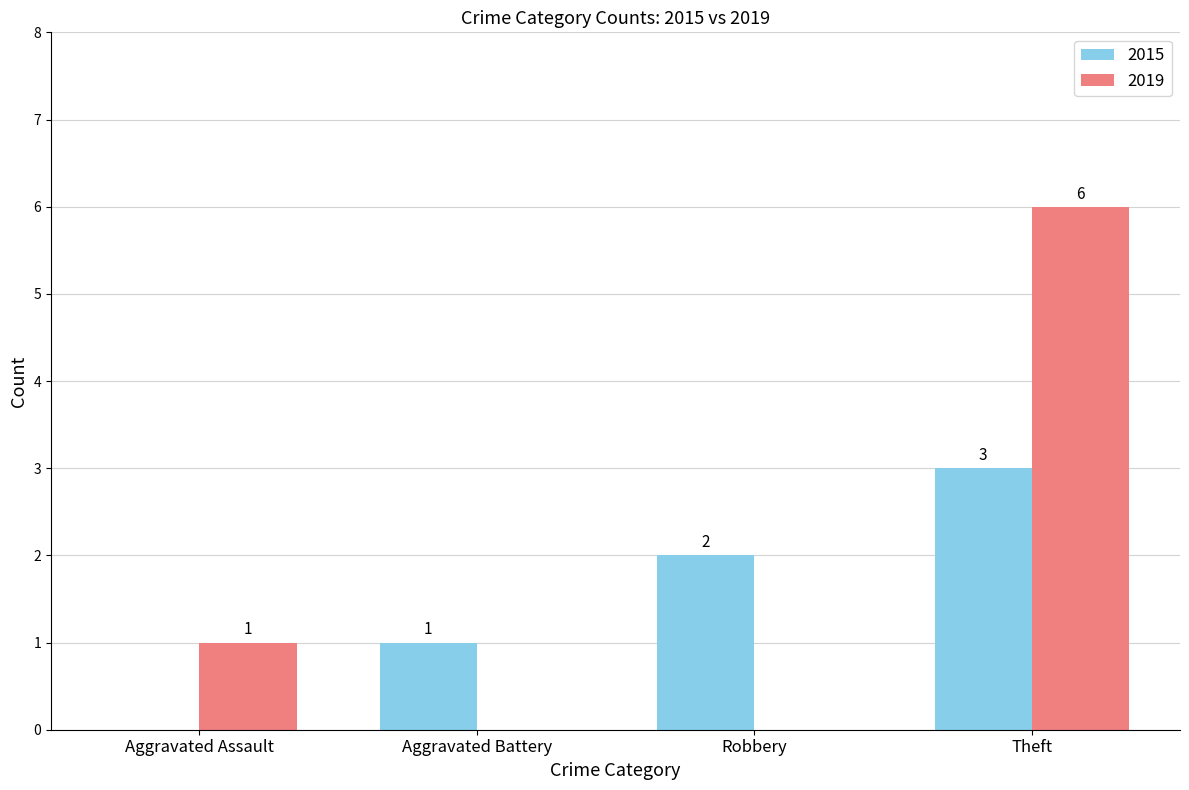

At which label is 2019 closest to 3?

Aggravated Assault